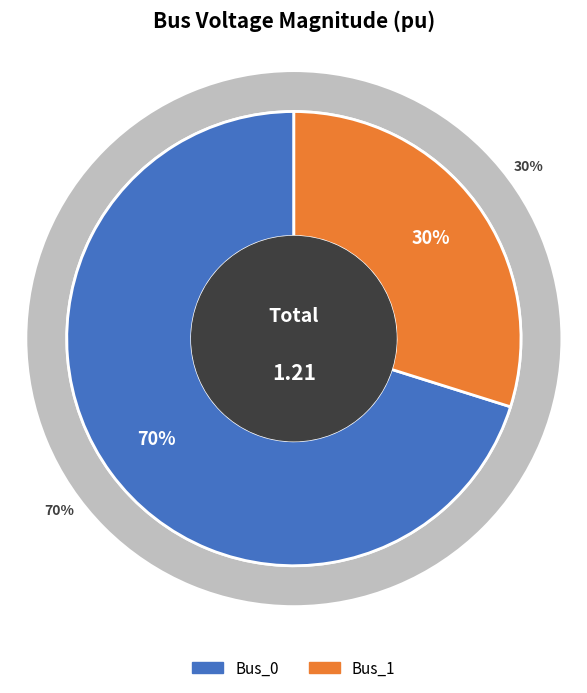

What percentage is the Bus_0 slice, to the nearest percent?

70%